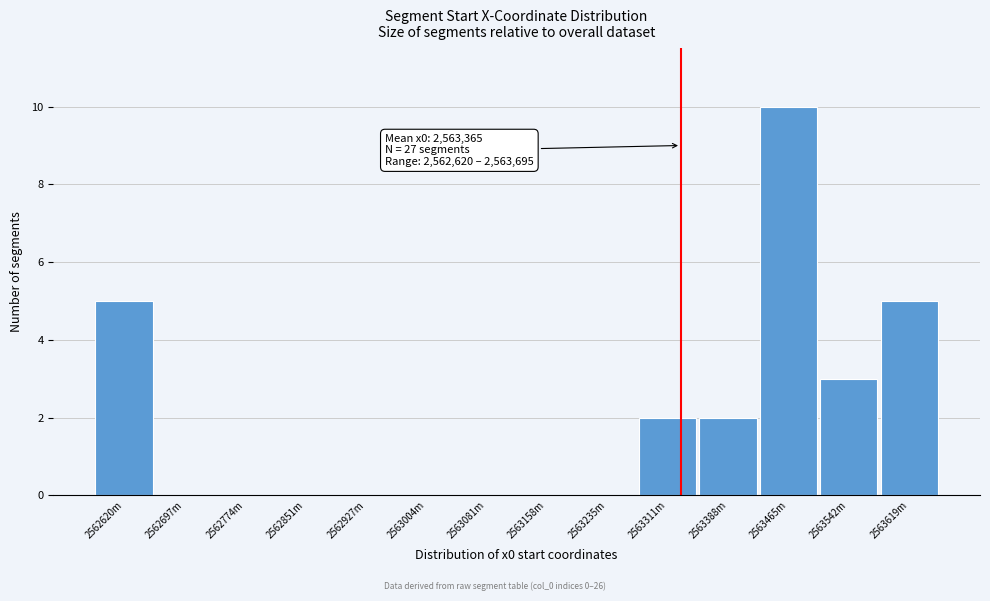

Reading left to right, list all the values displayed in this chart.

2562620m=5	2562697m=0	2562774m=0	2562851m=0	2562927m=0	2563004m=0	2563081m=0	2563158m=0	2563235m=0	2563311m=2	2563388m=2	2563465m=10	2563542m=3	2563619m=5